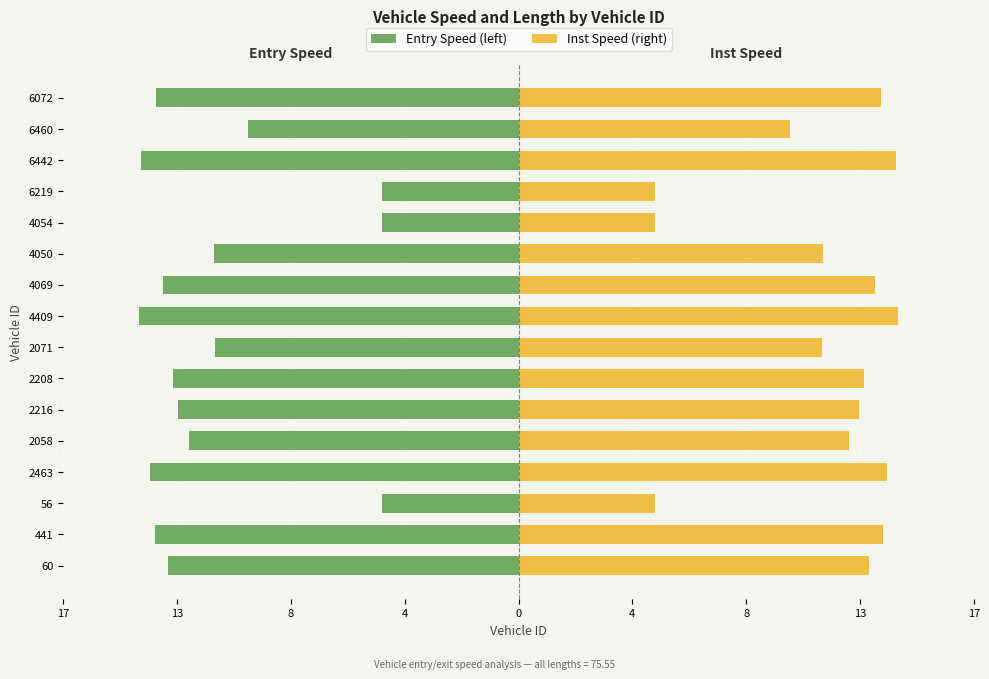

Rank the series by their maximum value, from lowest to highest.

Entry Speed (left), Inst Speed (right)